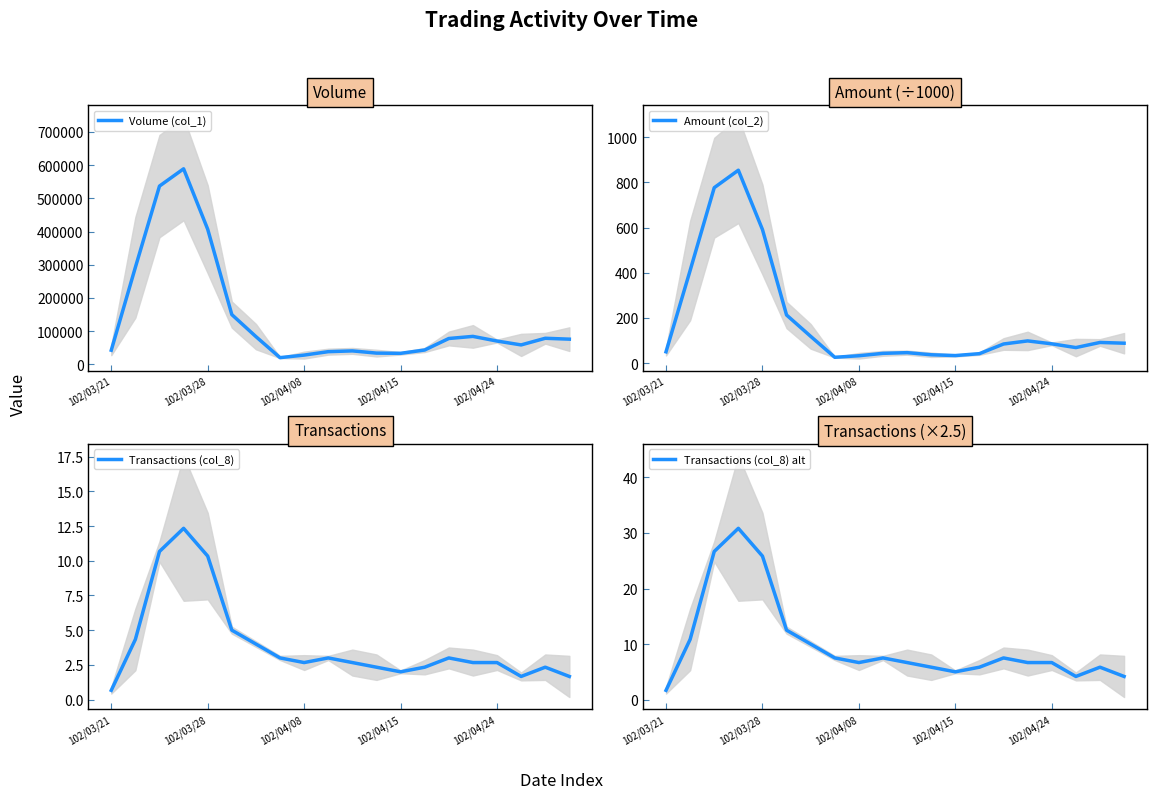

At which category does Amount (col_2) reach its first local valley?

7